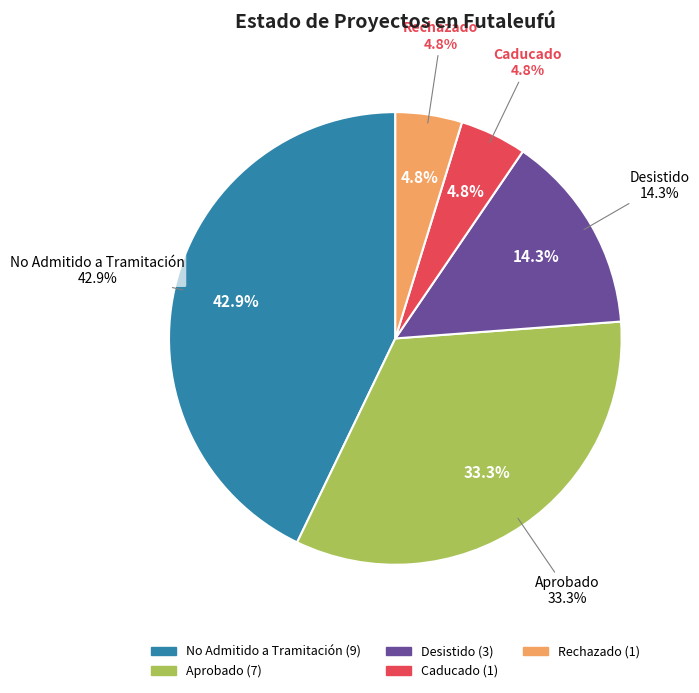

What percentage is NOT represented by No Admitido a Tramitación?

57.1%